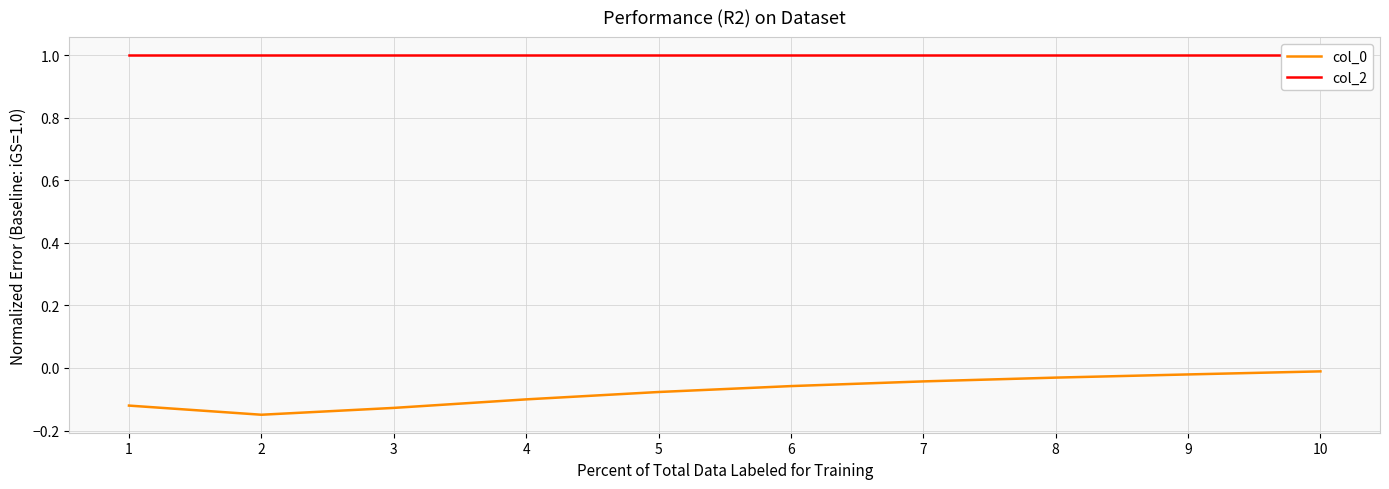

Rank the categories by col_0 value from lowest to highest.

2, 3, 1, 4, 5, 6, 7, 8, 9, 10